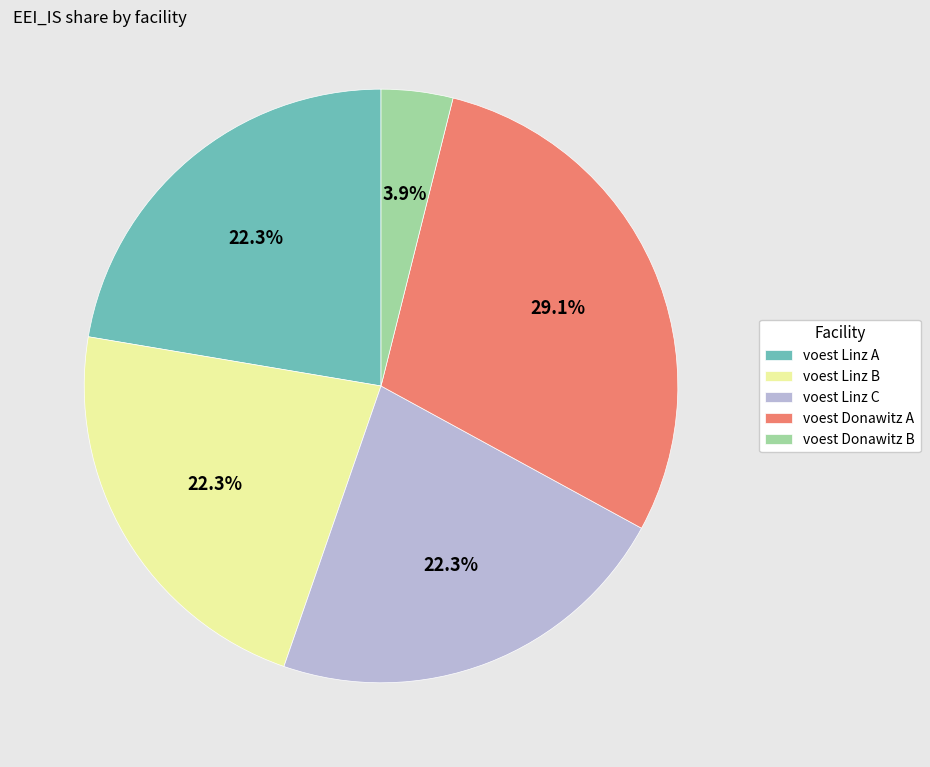

What percentage is NOT represented by voest Linz B?

77.7%